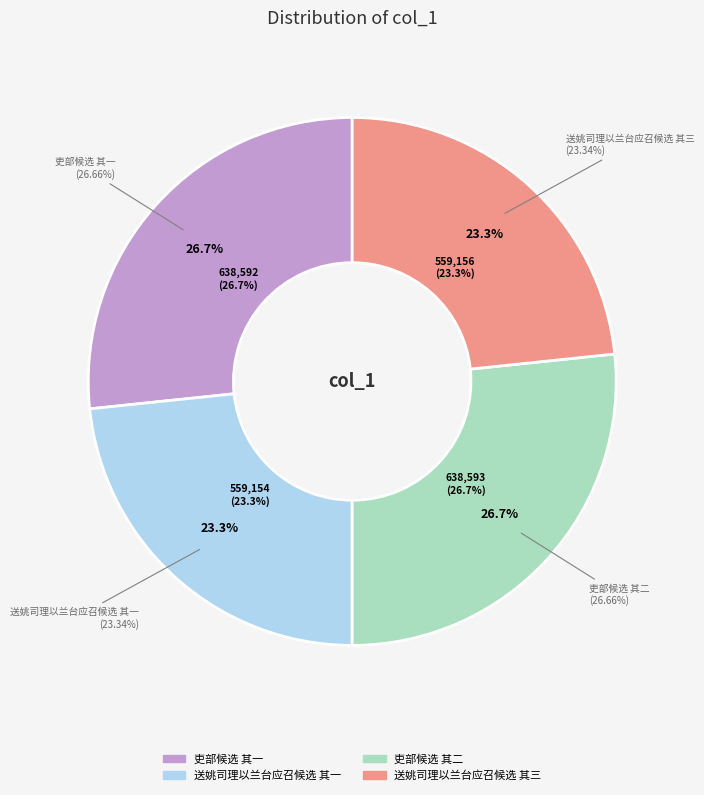

Rank the categories by value from lowest to highest.

送姚司理以兰台应召候选 其一, 送姚司理以兰台应召候选 其三, 吏部候选 其一, 吏部候选 其二